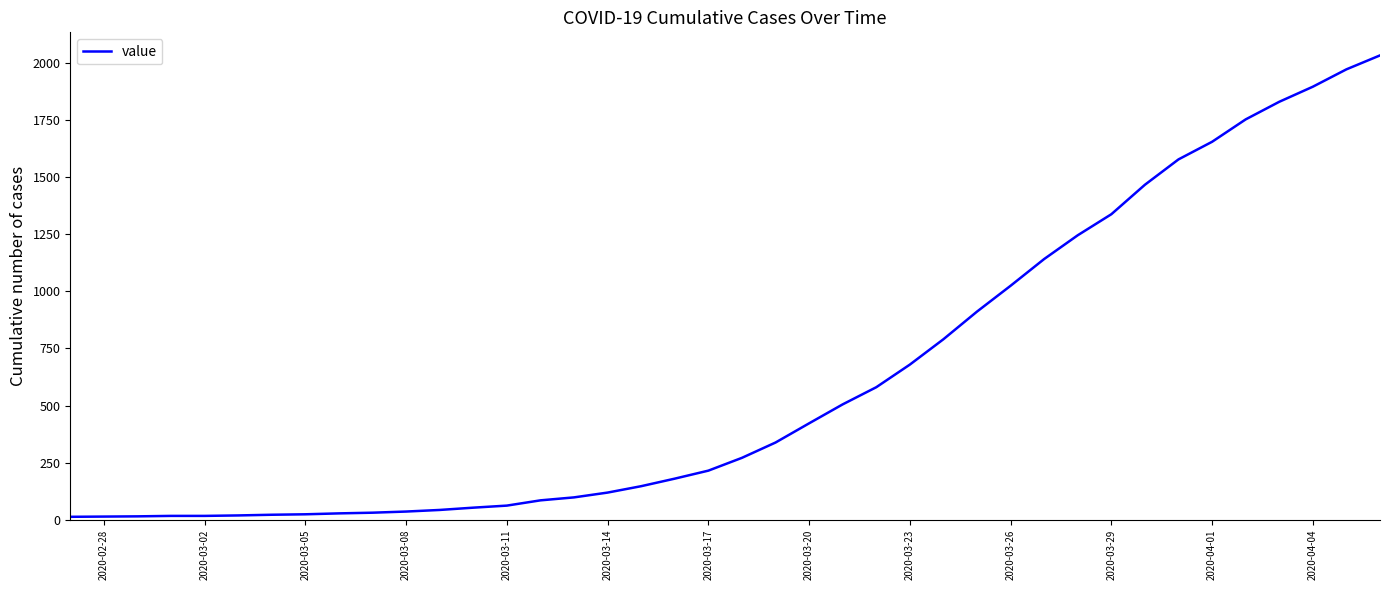

What is the difference between the maximum and minimum values?

2019